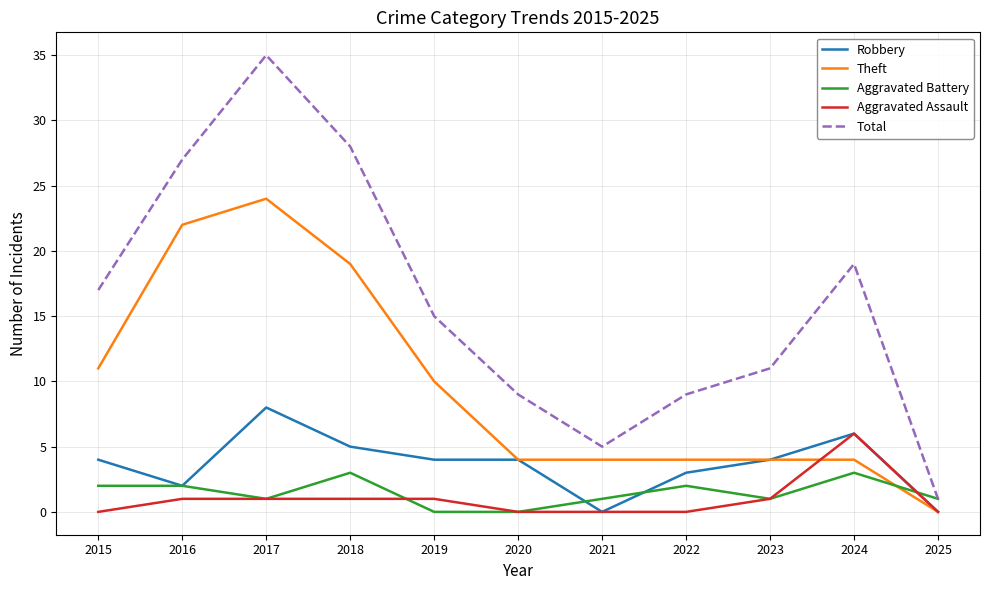

Which series has the largest range (max minus min)?

Total